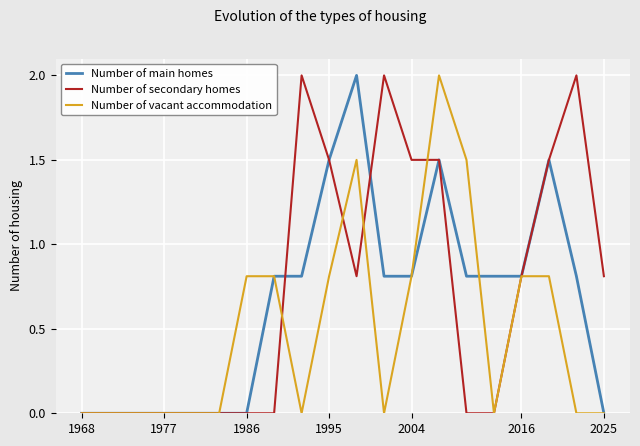

What is the maximum value for Number of vacant accommodation?

2.0